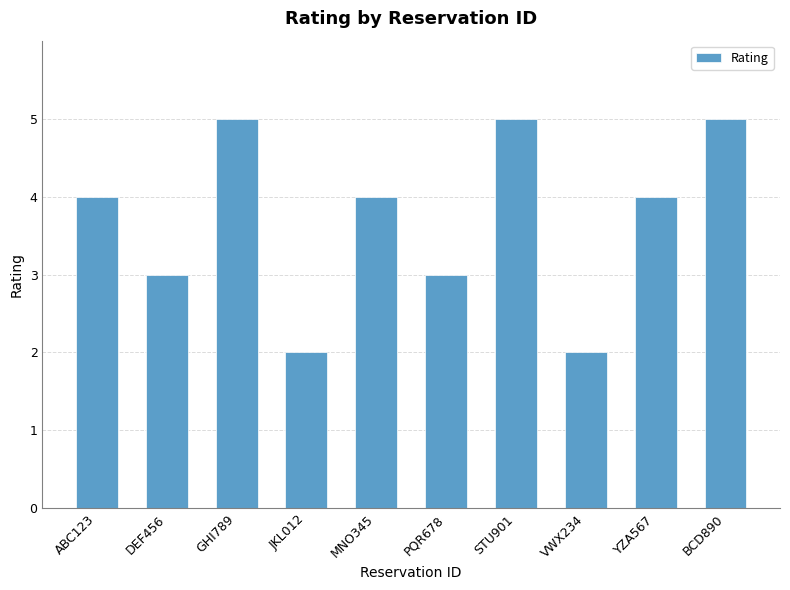

True or false: the data shows 2 at MNO345.

False